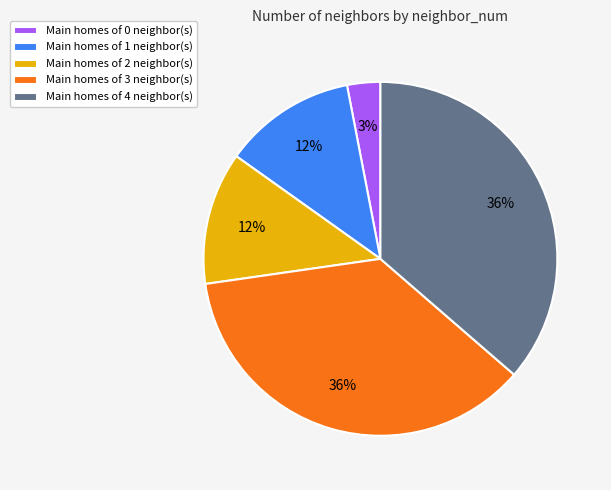

True or false: Main homes of 3 neighbor(s) accounts for 45% of the total.

False